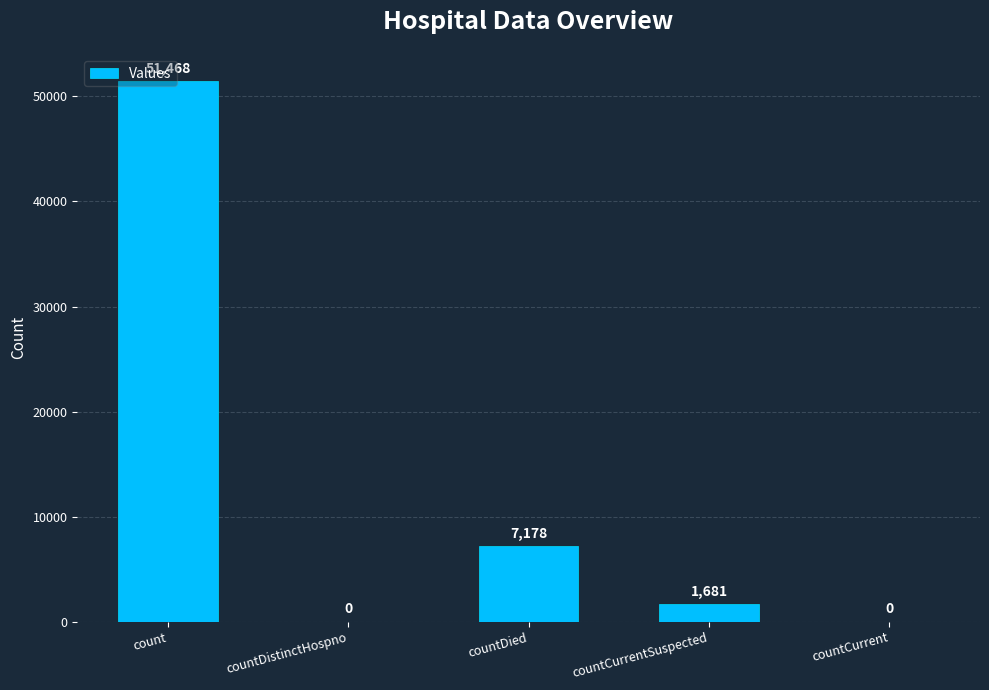

True or false: the data shows 1681 at countCurrentSuspected.

True